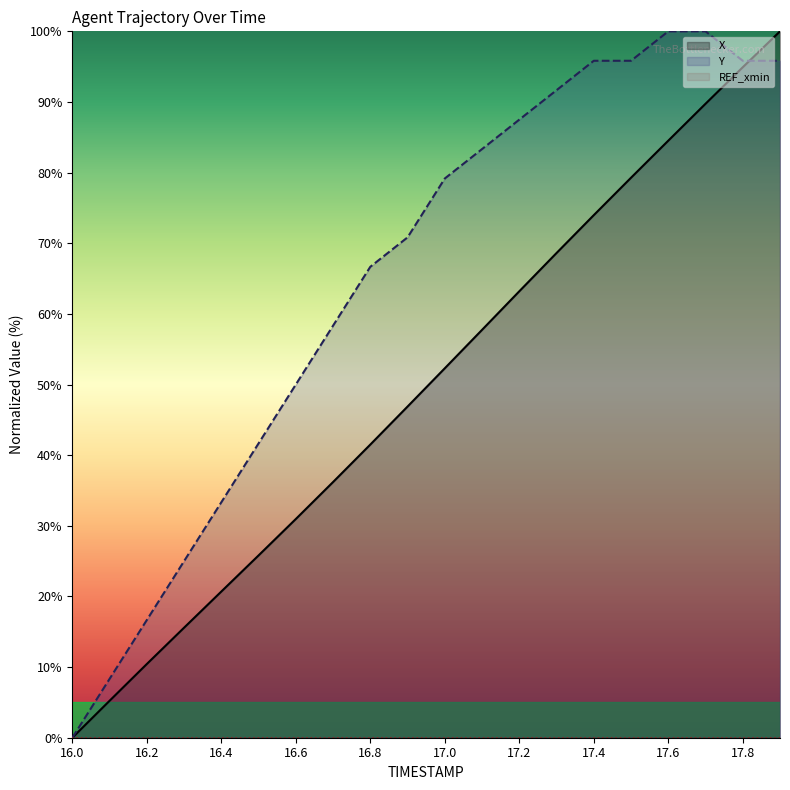

What is the greatest value displayed?

100.0